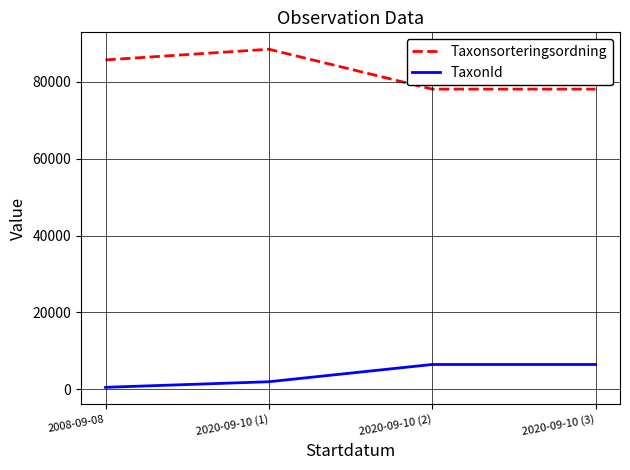

True or false: TaxonId and Taxonsorteringsordning cross at least once.

False